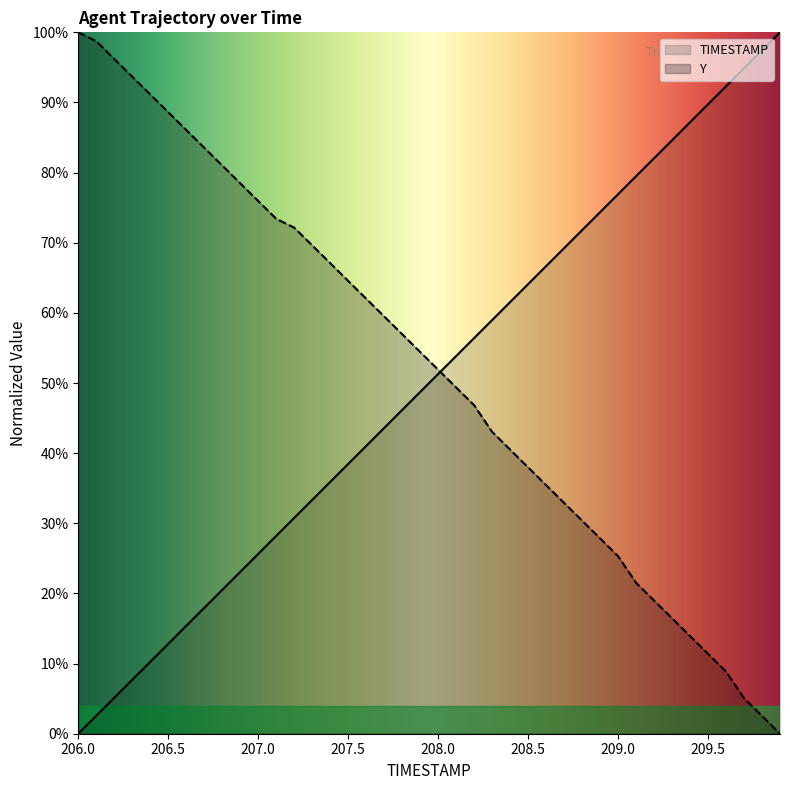

What are all the series names shown in the legend?

TIMESTAMP, Y